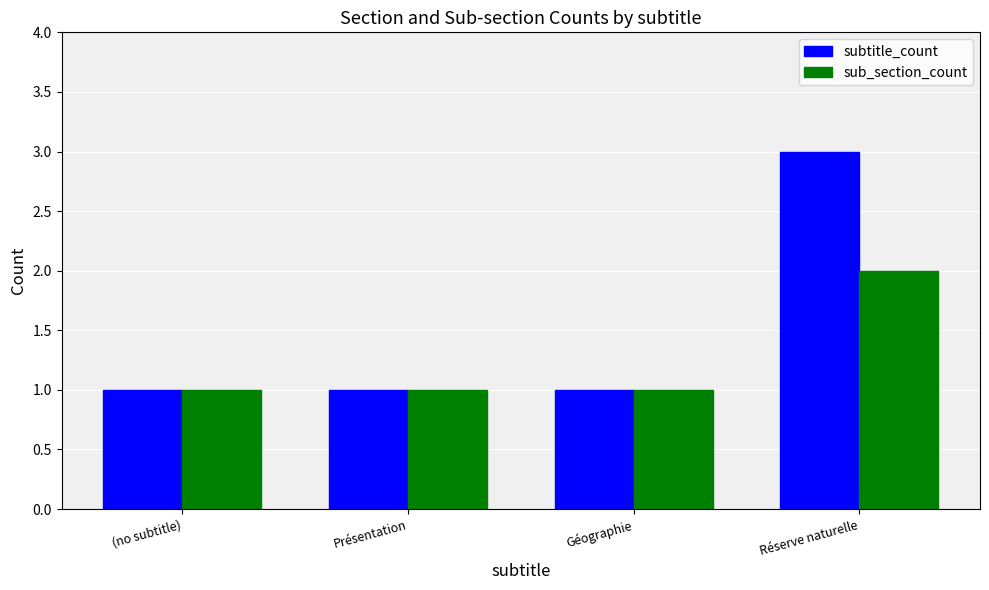

At how many categories does at least one series exceed 2?

1